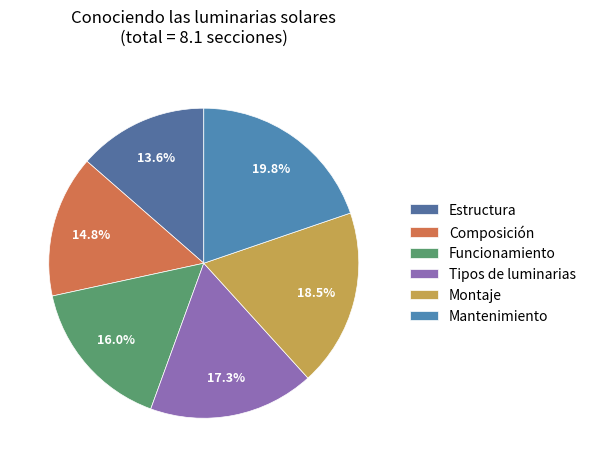

To the nearest percent, what is the combined percentage of Tipos de luminarias and Composición?

32%